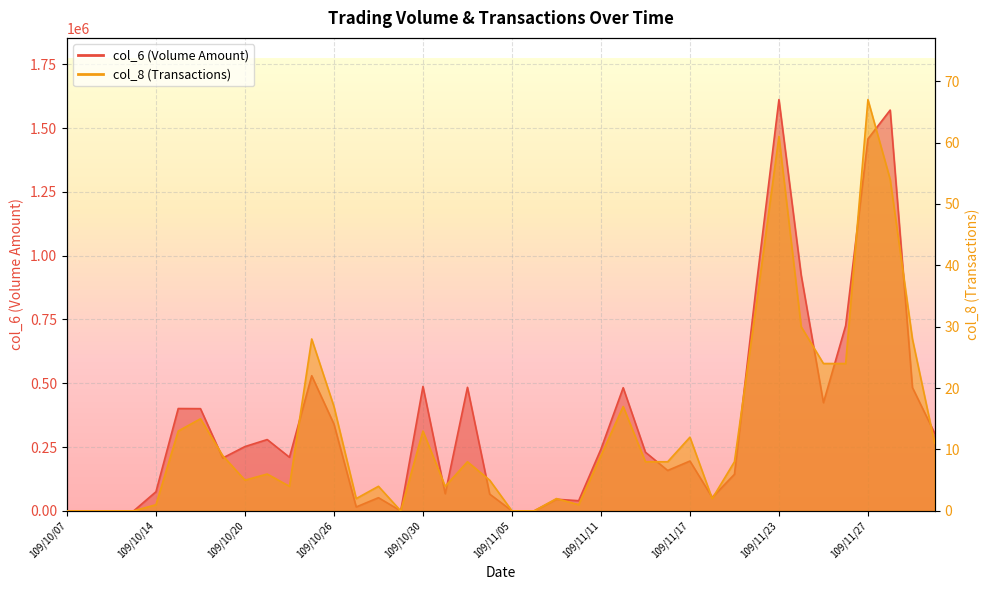

True or false: col_6 and col_8 cross at least once.

False